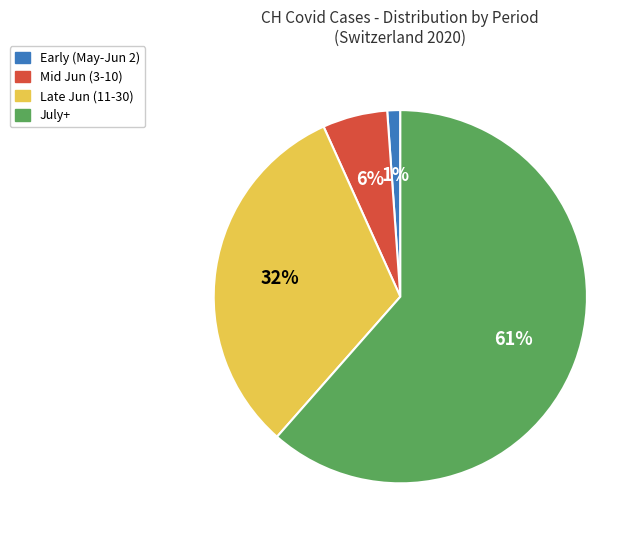

Which slice is the smallest?

Early (May-Jun 2)